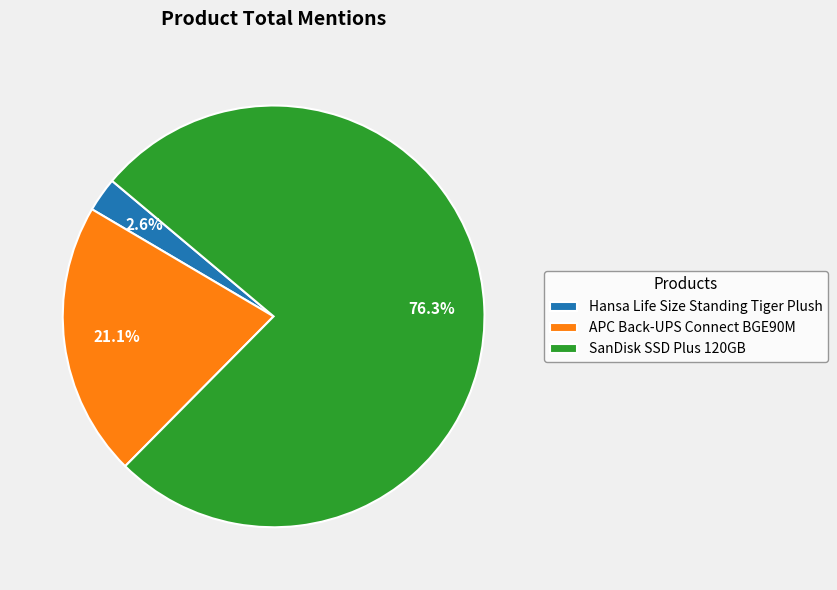

The Hansa Life Size Standing Tiger Plush slice represents 3% of the pie. True or false?

True